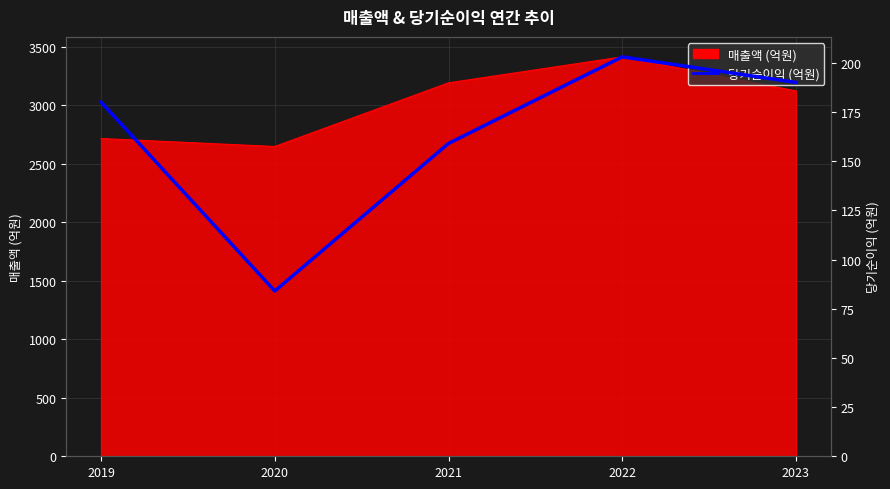

At which category does the chart reach its peak across all series?

2022